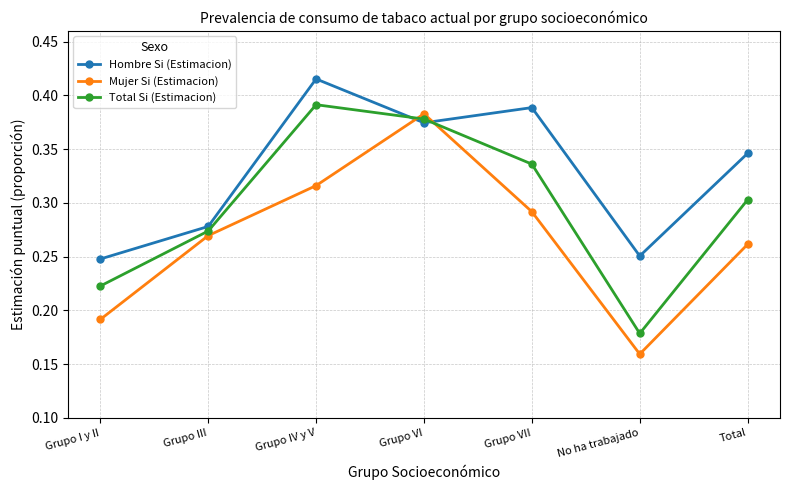

What are all the series names shown in the legend?

Hombre Si (Estimacion), Mujer Si (Estimacion), Total Si (Estimacion)